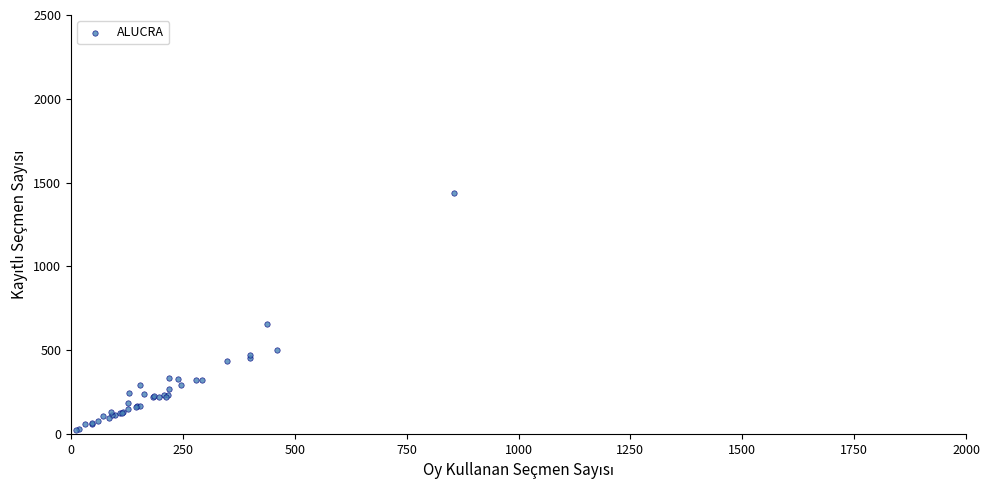

What Y value in the scatter plot is closest to 730?

658